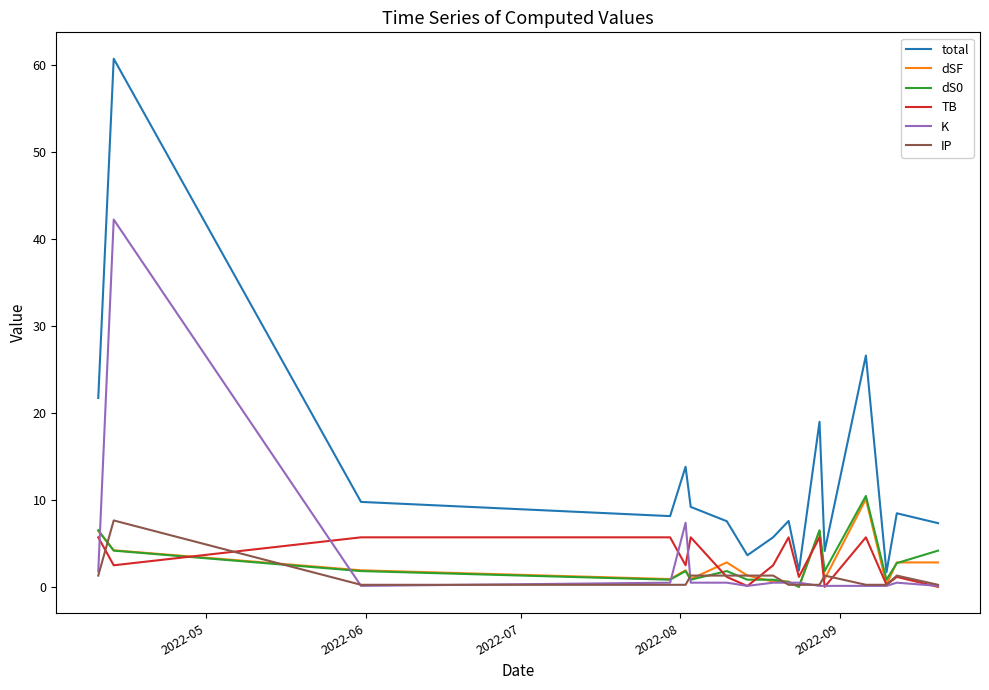

True or false: total and TB cross at least once.

False